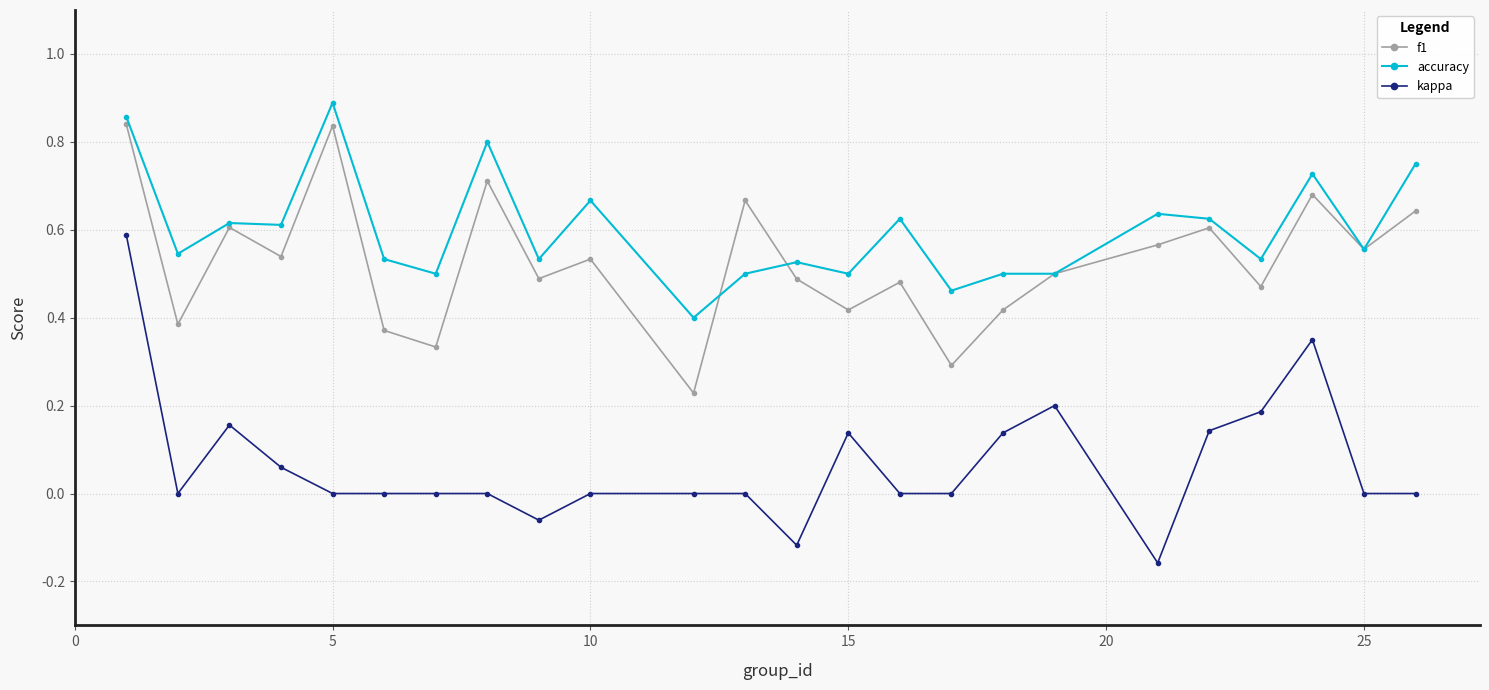

True or false: f1 and kappa cross at least once.

False